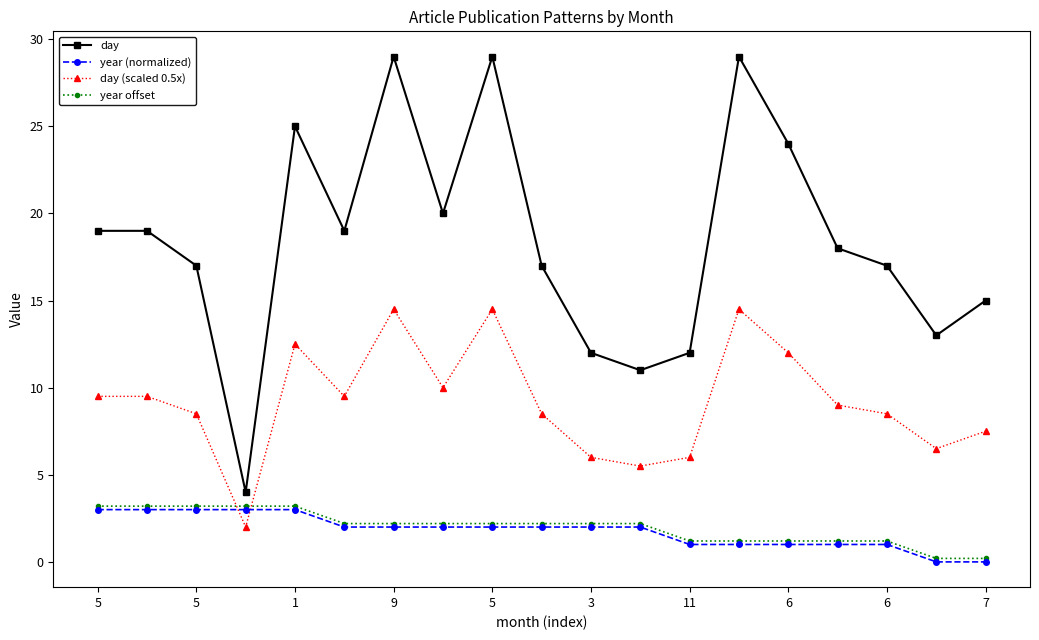

At how many categories does at least one series exceed 22?

5